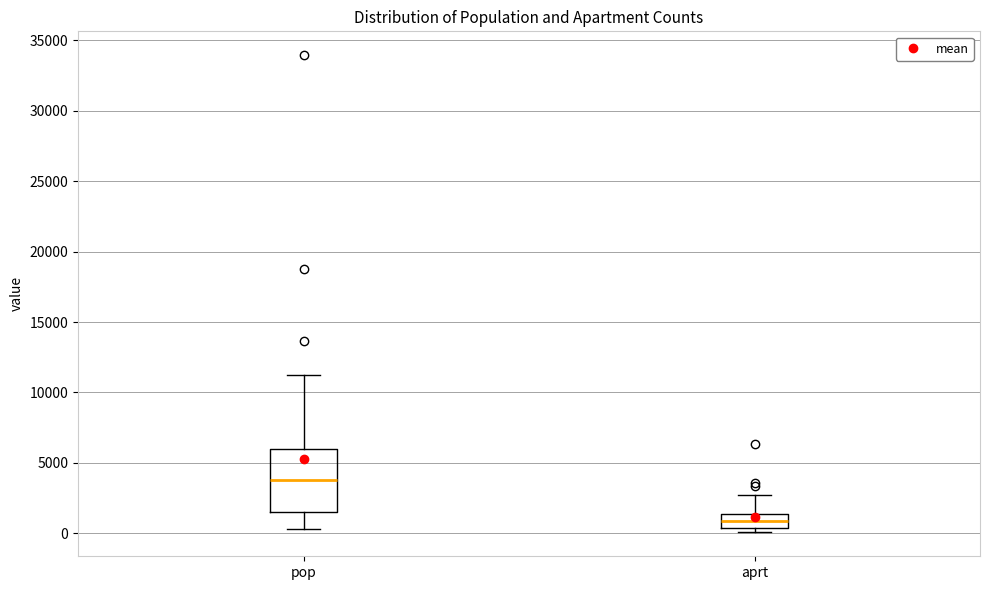

Reading left to right, transcribe this box plot: for each box, give where its median line is, the range the box spans, and where its two whiskers end, as read against the y-axis. The values are not printed on the chart, so give them approximately, as read against the axis.

pop: median 4000, box 1500 to 6000, whiskers 500 to 11000
aprt: median 1000, box 500 to 1500, whiskers 0 to 2500